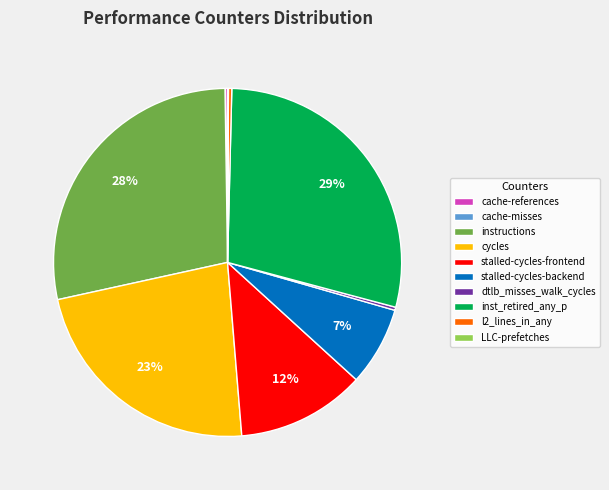

To the nearest percent, what portion does stalled-cycles-backend represent?

7%